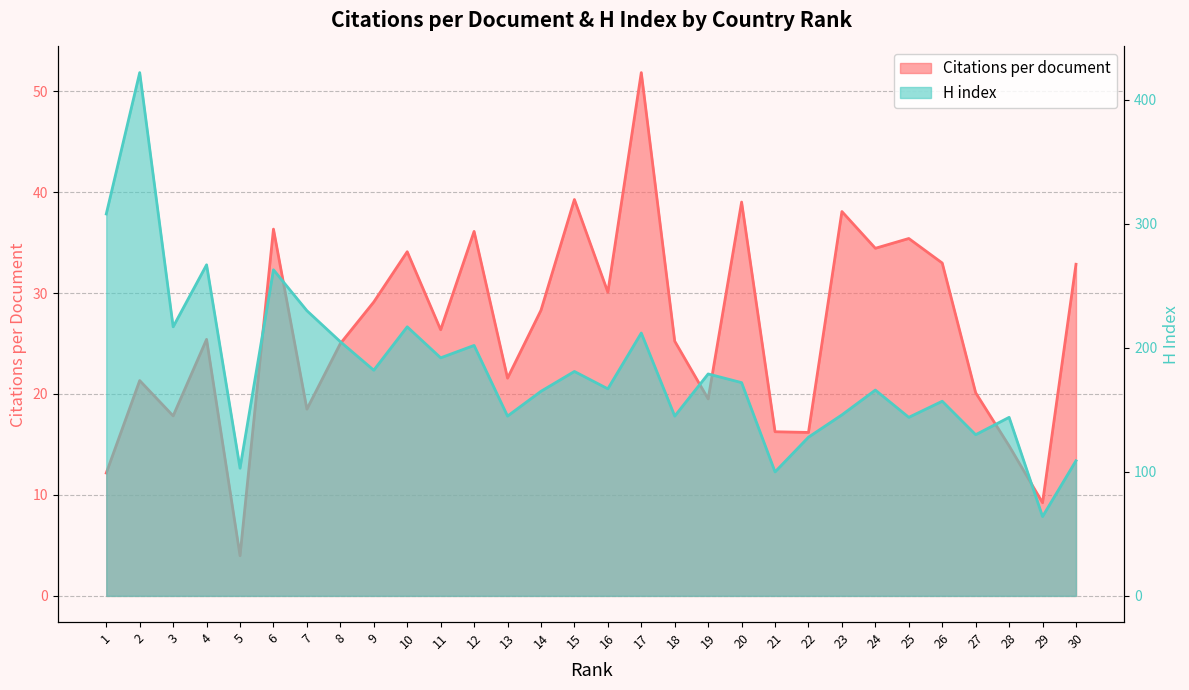

What is the value of the Citations per document point at the 7th from the left?

18.5